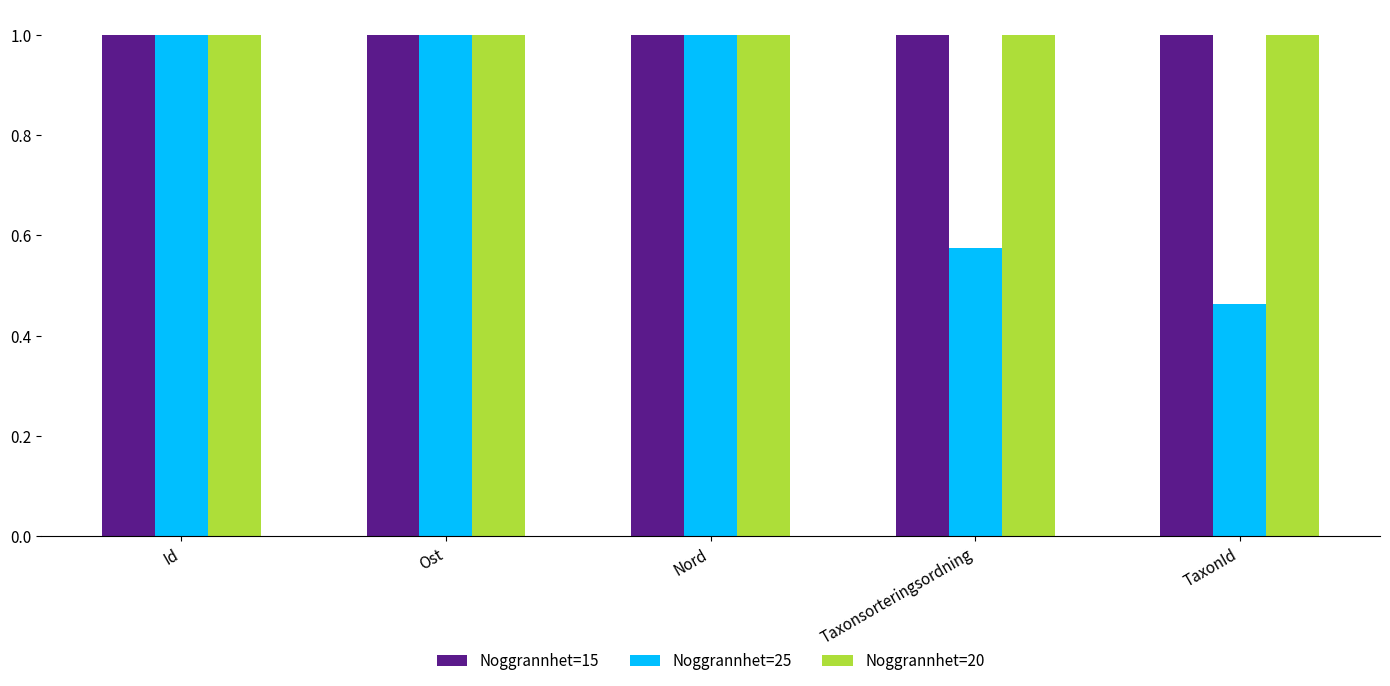

What is the total value across all series at Ost?

3.0